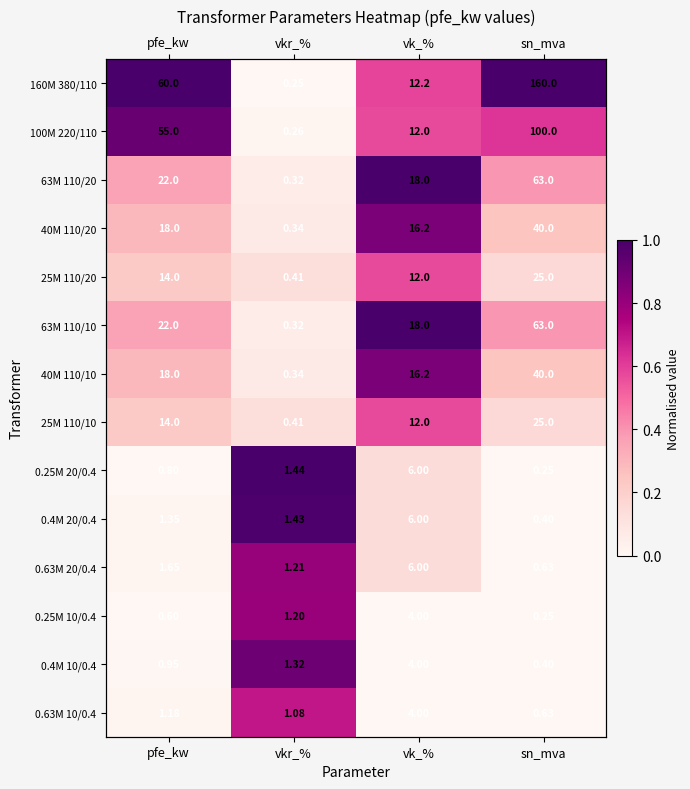

Which category has the highest value in the 63M 110/20 series?

vk_%